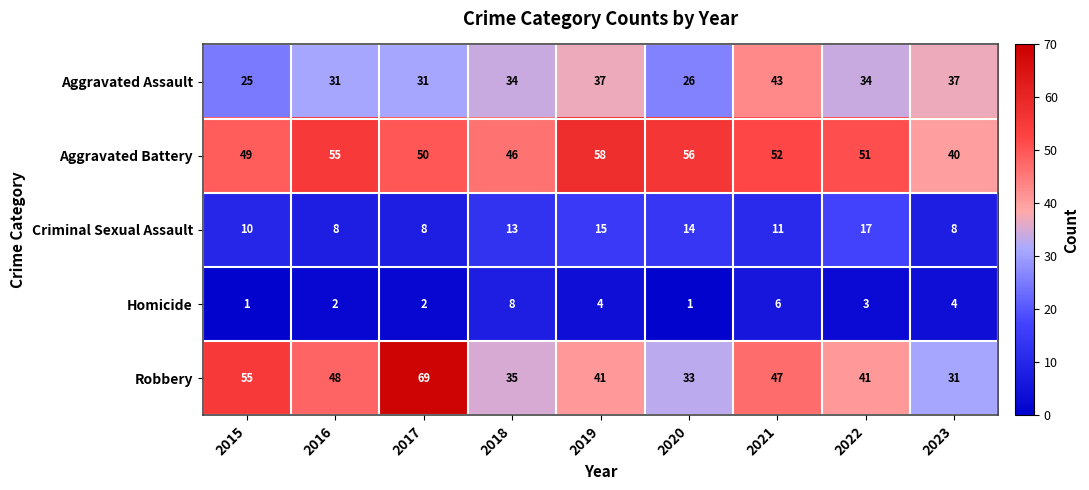

What is the approximate value of Homicide at 2021?

6